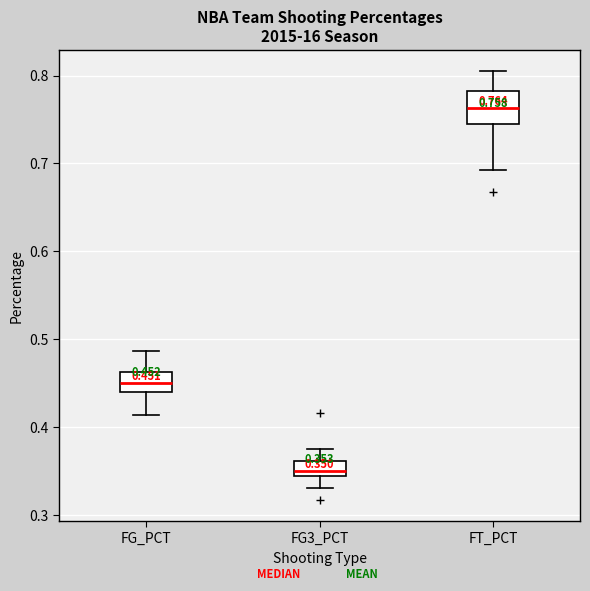

Comparing the boxes themselves (not the whiskers), which one is the tallest?

FT_PCT